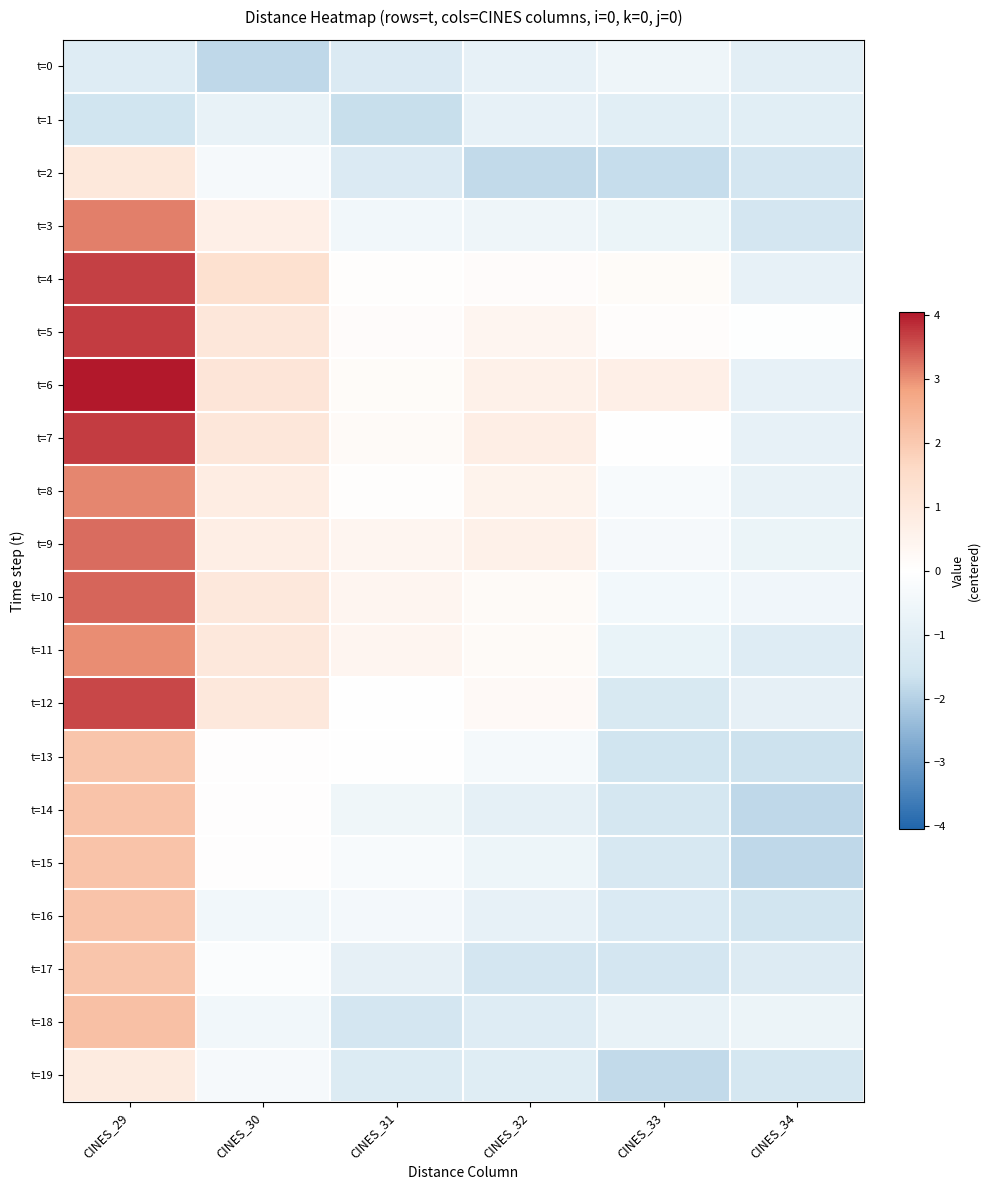

Between CINES_32 and CINES_30, which is larger?

CINES_32